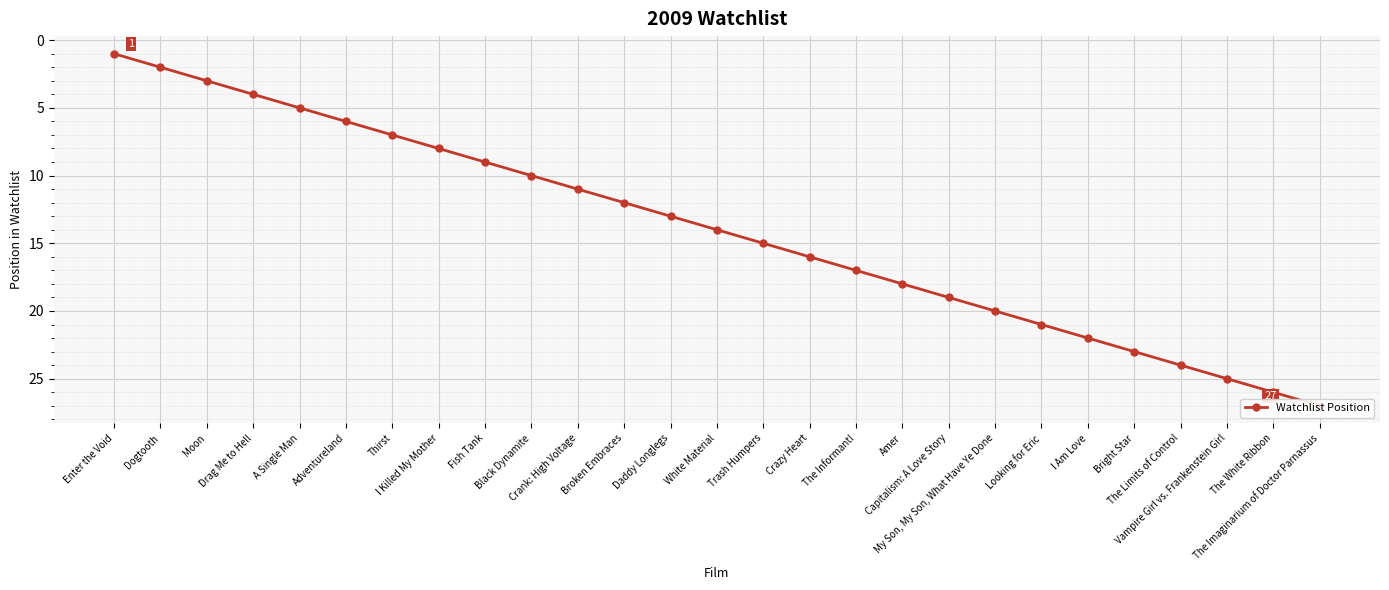

What value does the data have at The Imaginarium of Doctor Parnassus, to the nearest 5?

25